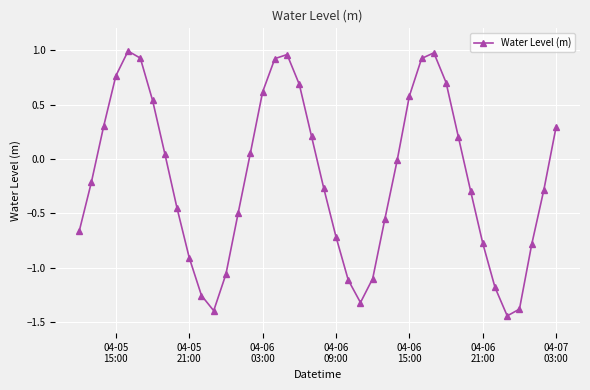

What is the value of the 20th point from the left?

0.2